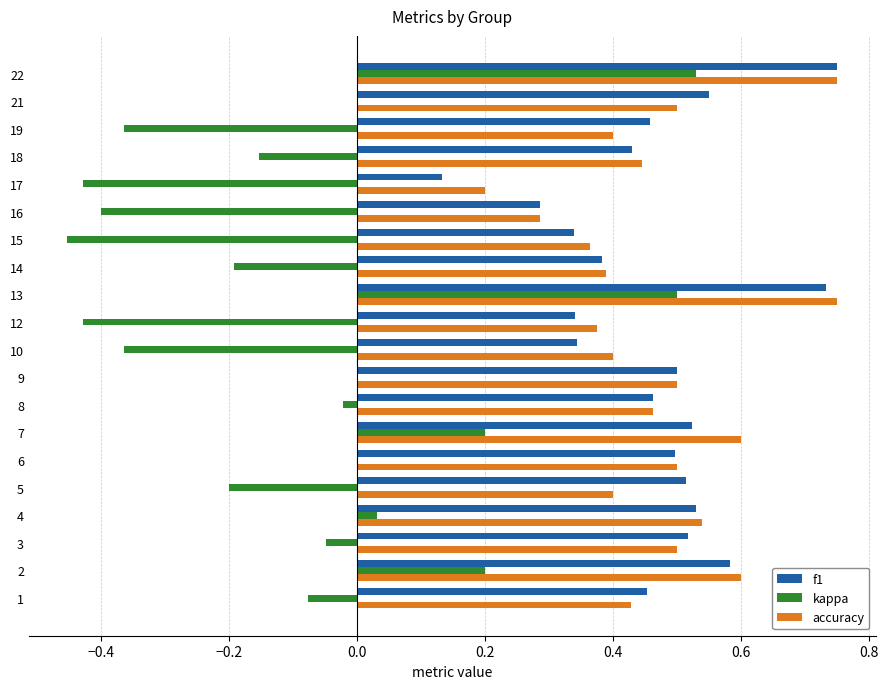

The value of kappa at 13 is -0.8. True or false?

False